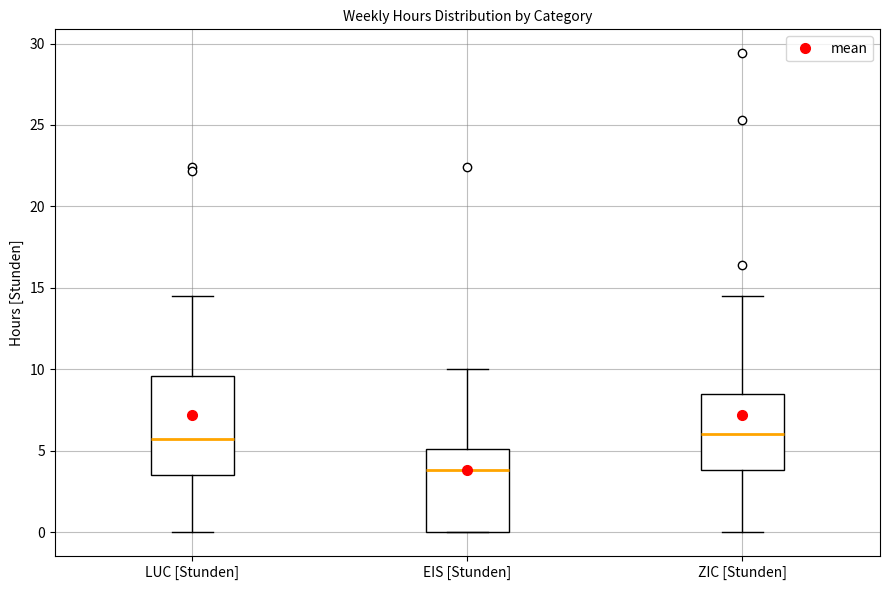

Where is the lower edge of the box for ZIC [Stunden] on the y-axis? The values are not printed on the chart, so give them approximately, as read against the axis.

4.0